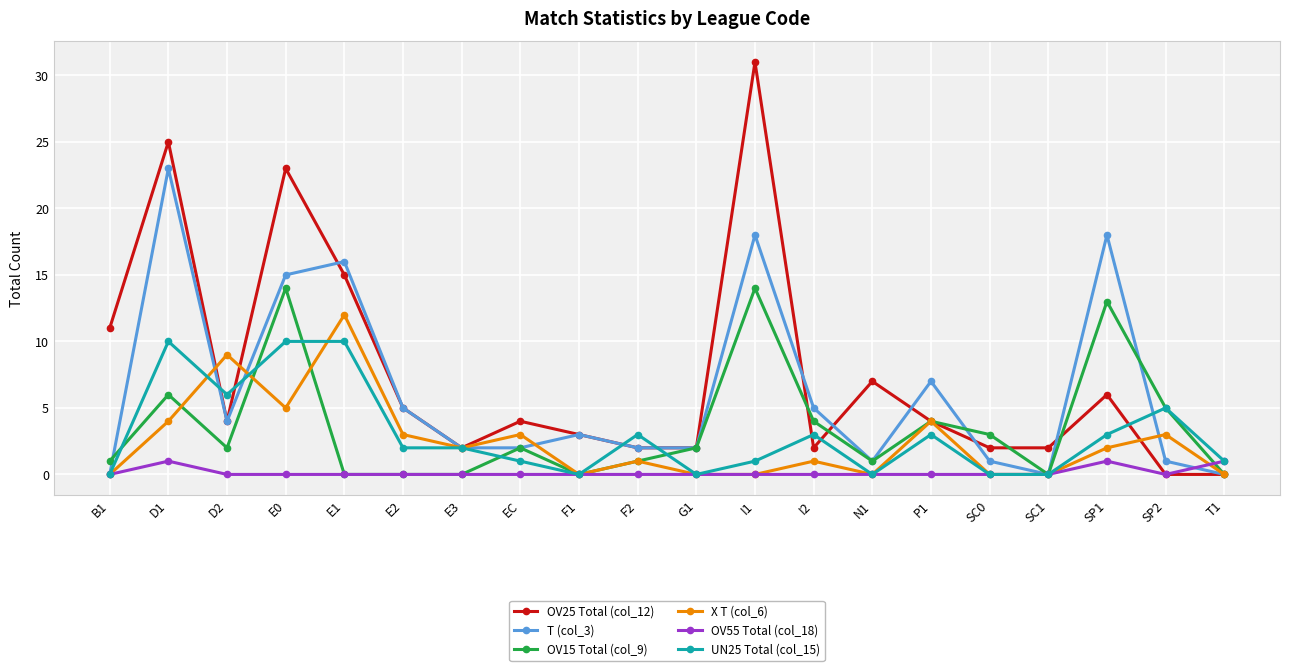

Reading left to right, extract all data points from this chart.

OV25 Total (col_12): 11	25	4	23	15	5	2	4	3	2	2	31	2	7	4	2	2	6	0	0
T (col_3): 0	23	4	15	16	5	2	2	3	2	2	18	5	1	7	1	0	18	1	0
OV15 Total (col_9): 1	6	2	14	0	0	0	2	0	1	2	14	4	1	4	3	0	13	5	0
X T (col_6): 0	4	9	5	12	3	2	3	0	1	0	0	1	0	4	0	0	2	3	0
OV55 Total (col_18): 0	1	0	0	0	0	0	0	0	0	0	0	0	0	0	0	0	1	0	1
UN25 Total (col_15): 0	10	6	10	10	2	2	1	0	3	0	1	3	0	3	0	0	3	5	1